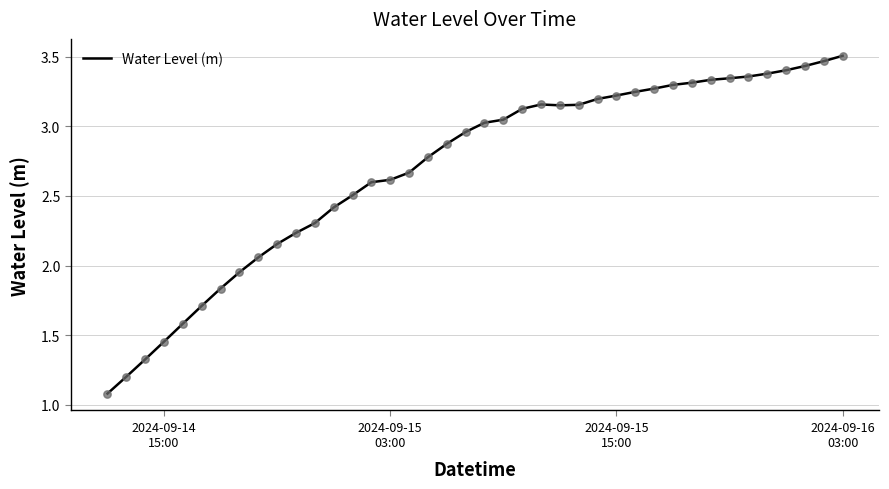

What is the smallest value displayed?

1.1